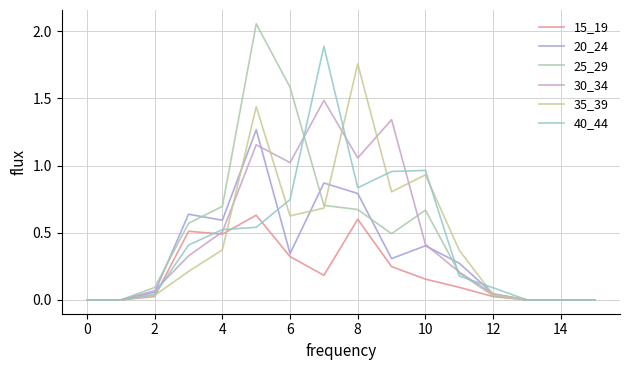

Which series has the largest range (max minus min)?

25_29